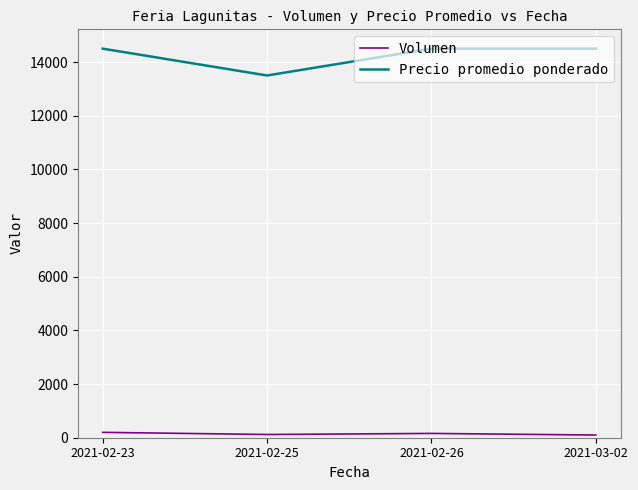

What is the minimum value for Precio promedio ponderado?

13500